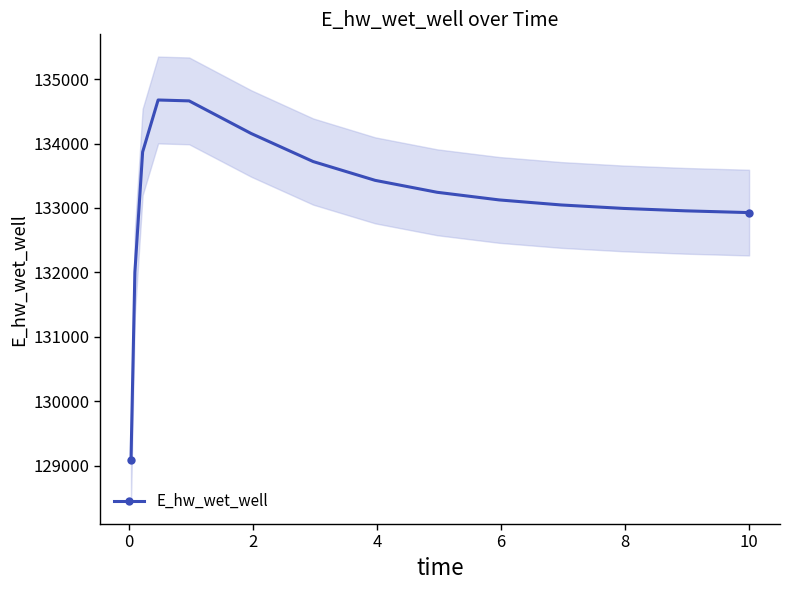

What is the value of the E_hw_wet_well point at the 15th from the left?

132928.8